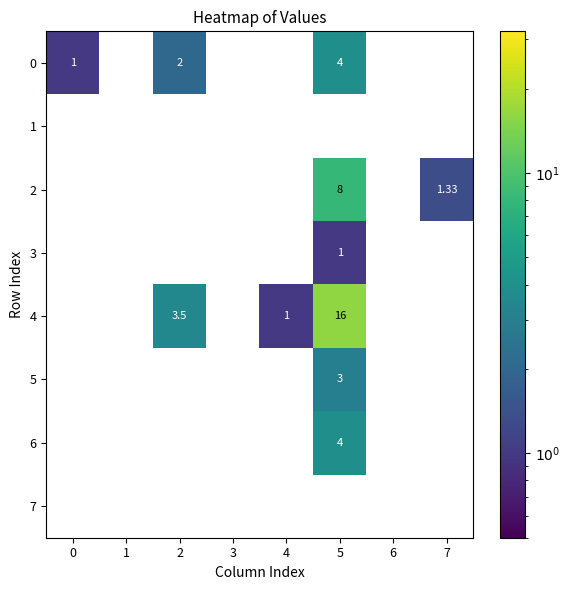

At how many categories does at least one series exceed 15?

1